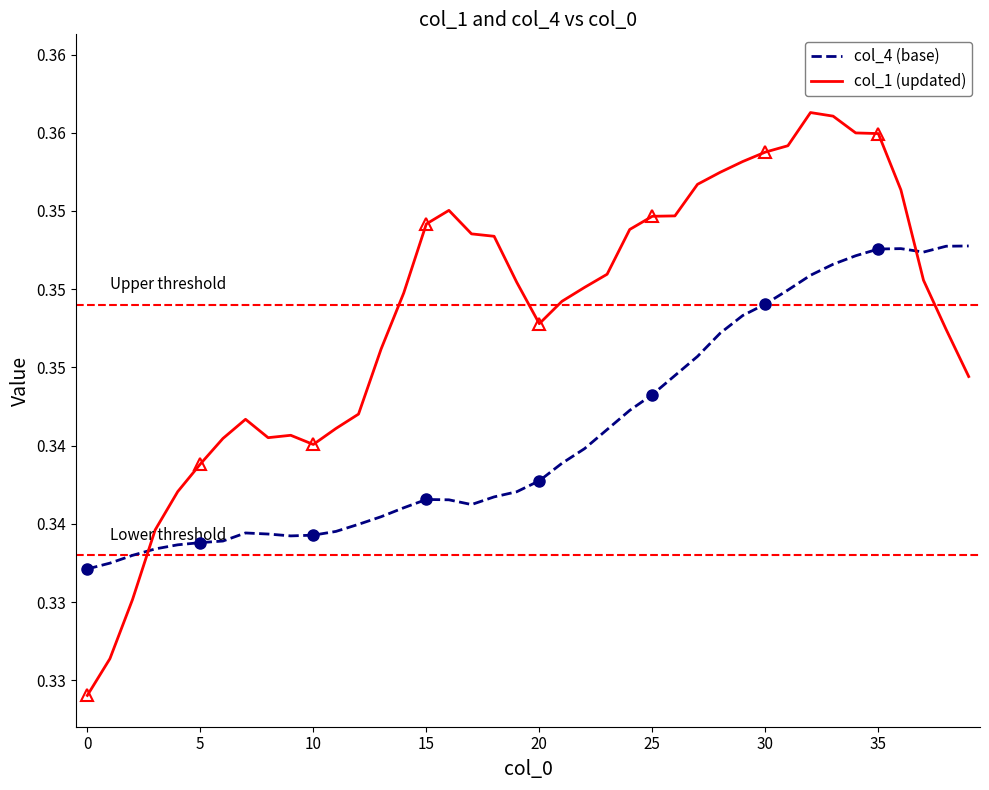

In col_4 (base), how many points are lower than both neighbors (excluding endpoints)?

3